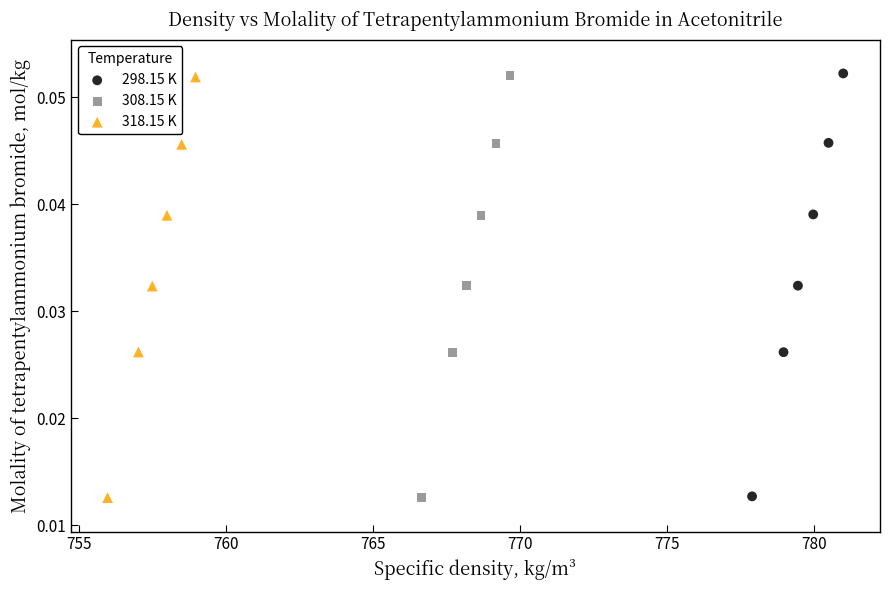

Which series has the widest spread of Y values?

298.15 K